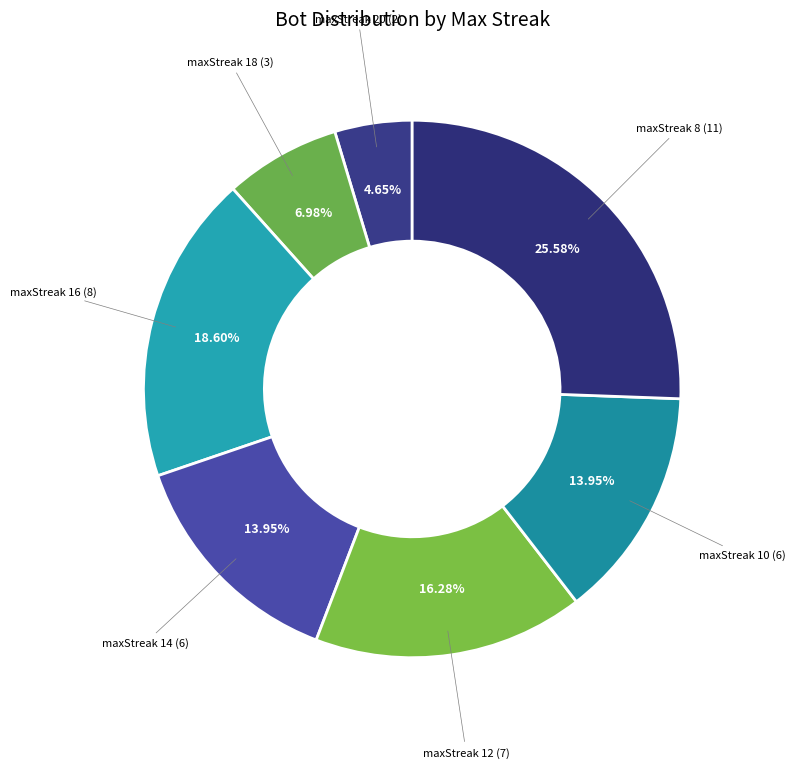

How many slices are in this pie chart?

7